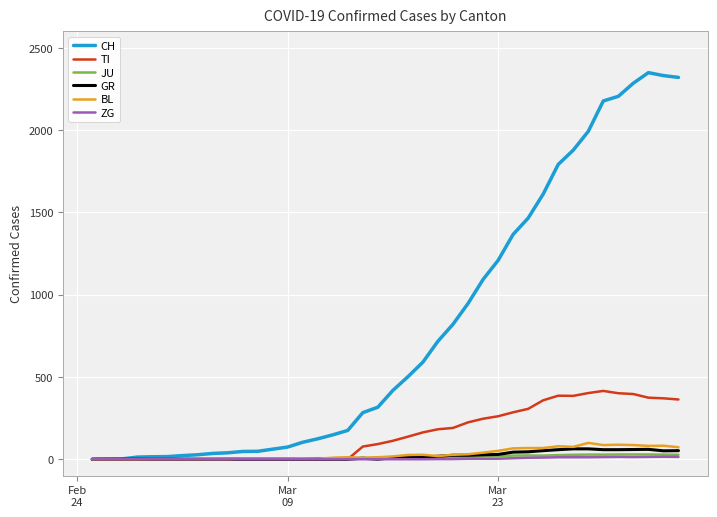

What is the greatest value displayed?

2349